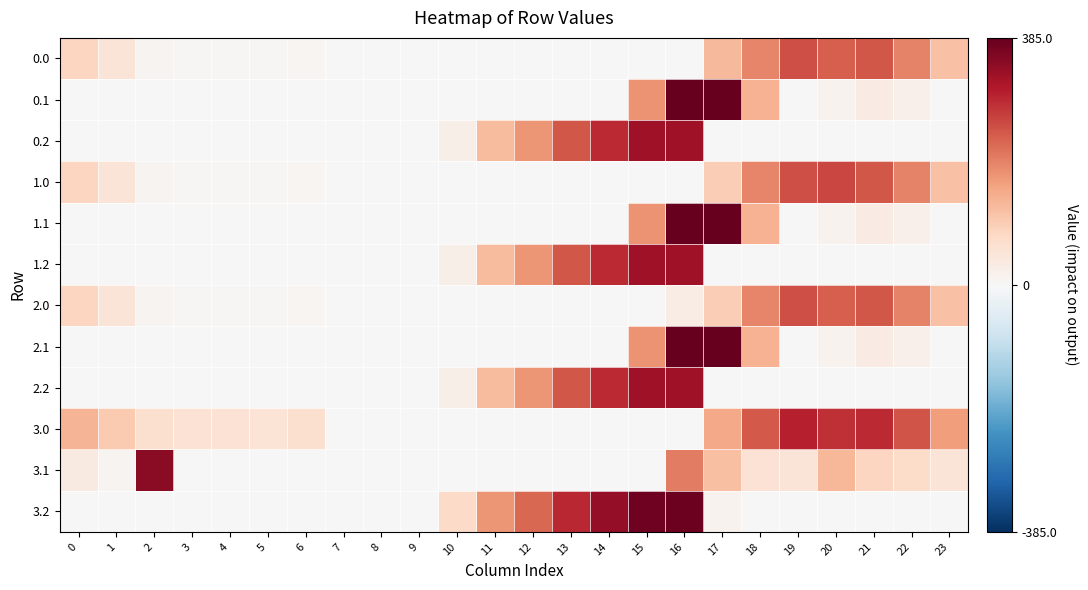

What is the spread (max minus min) of values at 19?

299.2